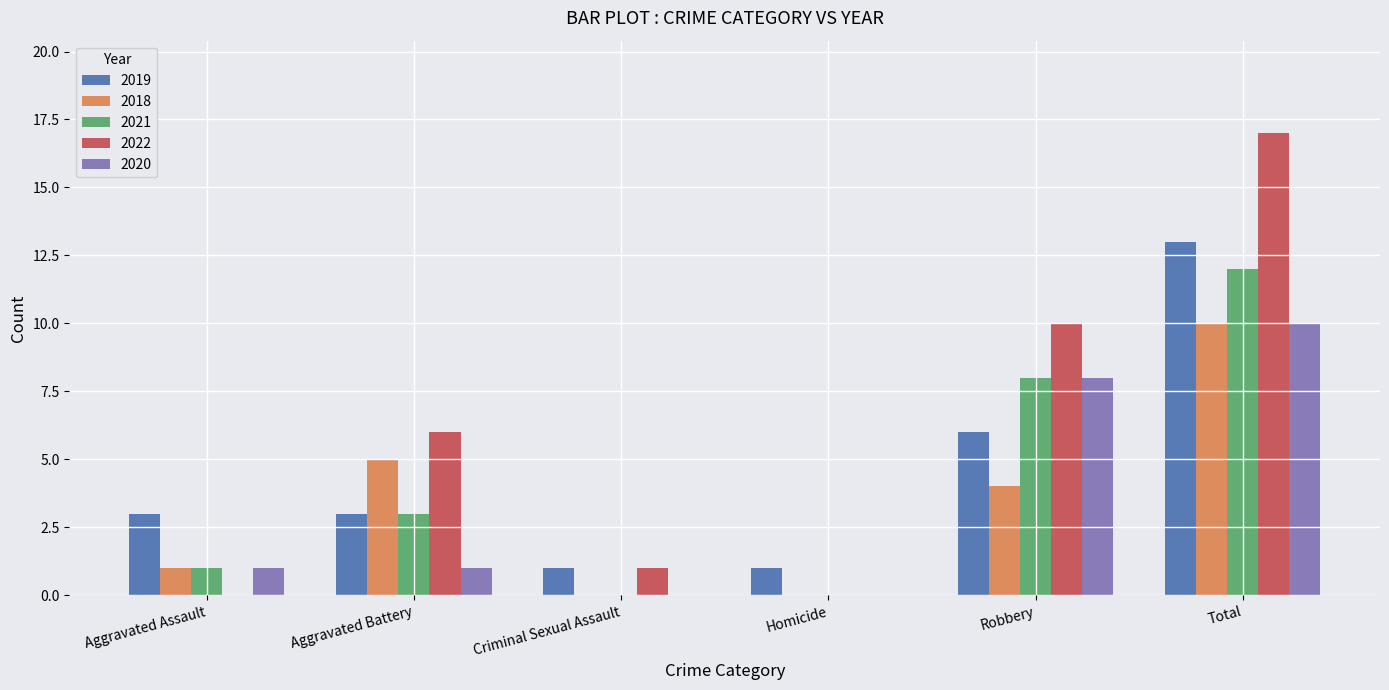

What is the sum of the 2020 values at Total and Homicide?

10